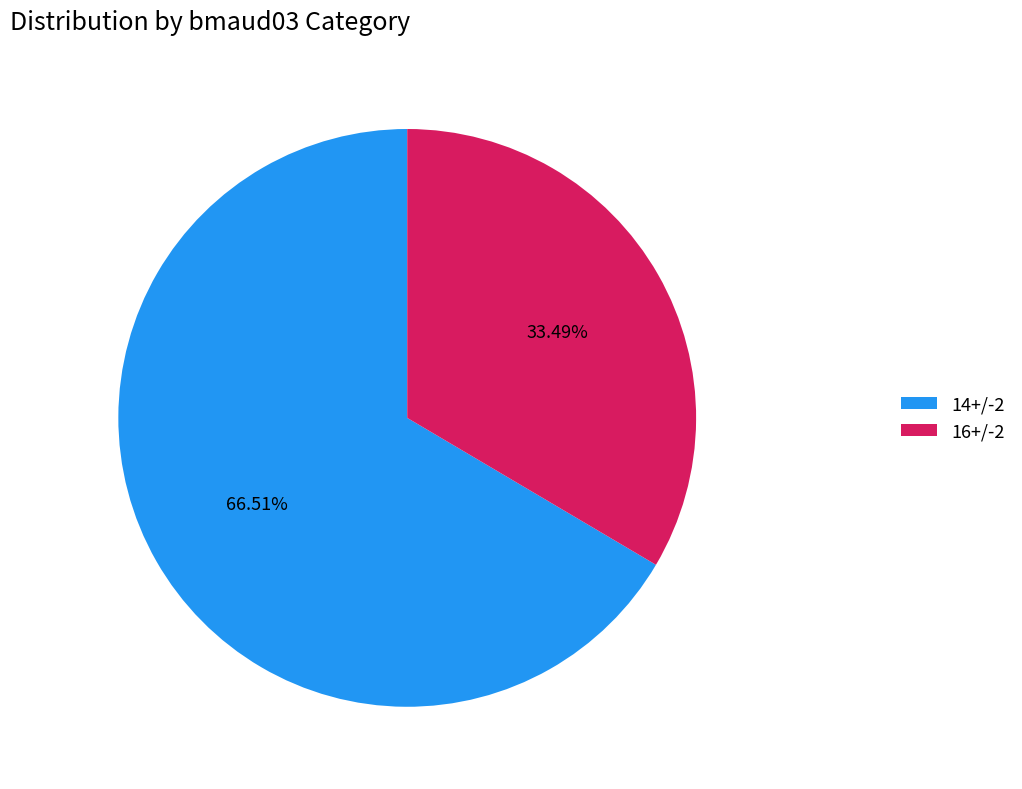

Which has a higher value, 14+/-2 or 16+/-2?

14+/-2